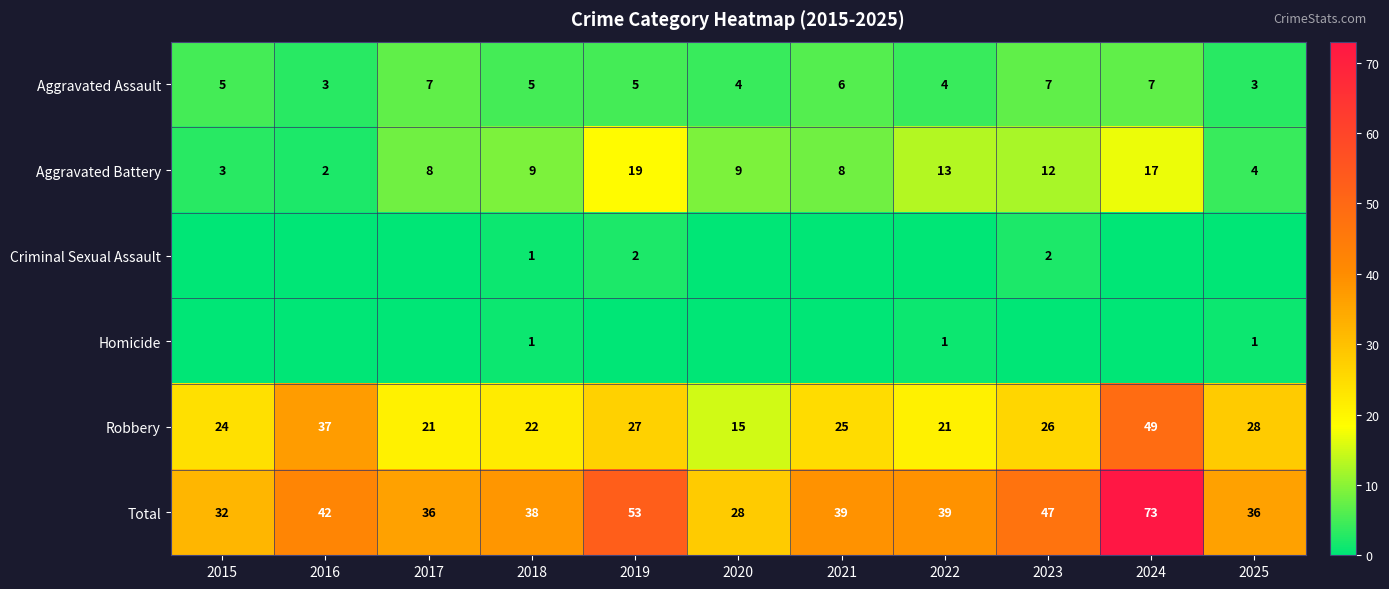

What is the difference between the maximum and minimum values in the Robbery series?

34